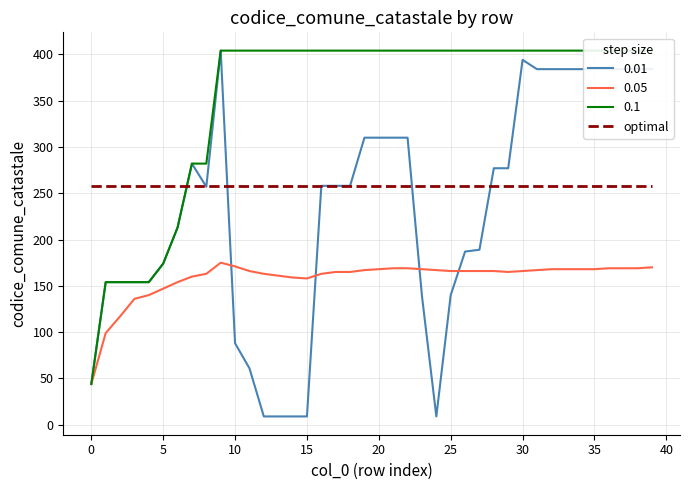

What is the maximum value for 0.05?

175